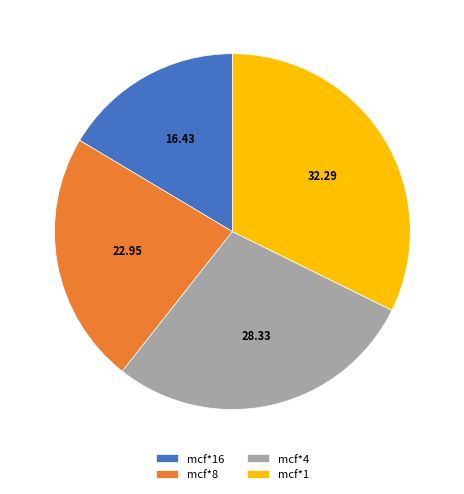

Do mcf*16 and mcf*4 together represent more than half of the pie?

No